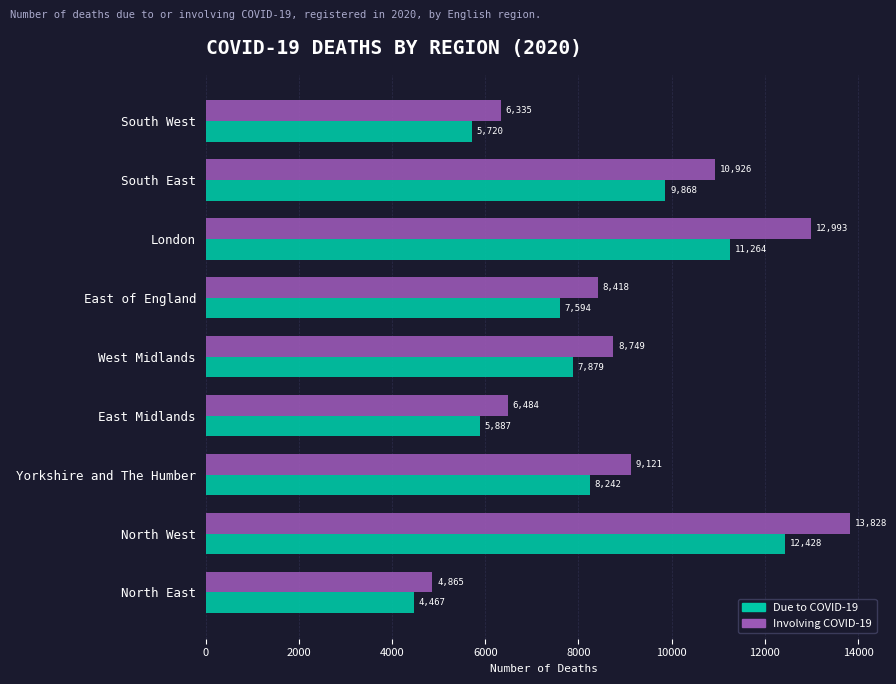

Which series has the largest range (max minus min)?

Involving COVID-19